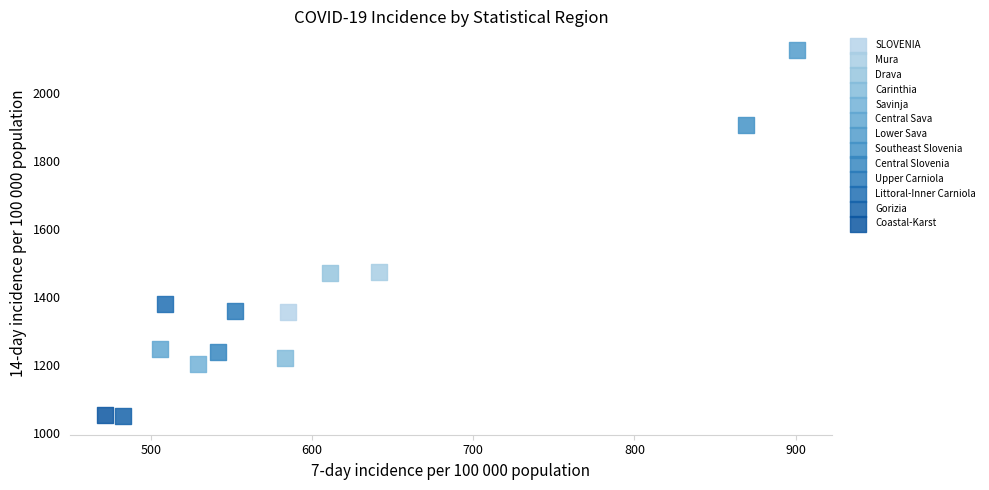

What are all the series names shown in the legend?

SLOVENIA, Mura, Drava, Carinthia, Savinja, Central Sava, Lower Sava, Southeast Slovenia, Central Slovenia, Upper Carniola, Littoral-Inner Carniola, Gorizia, Coastal-Karst